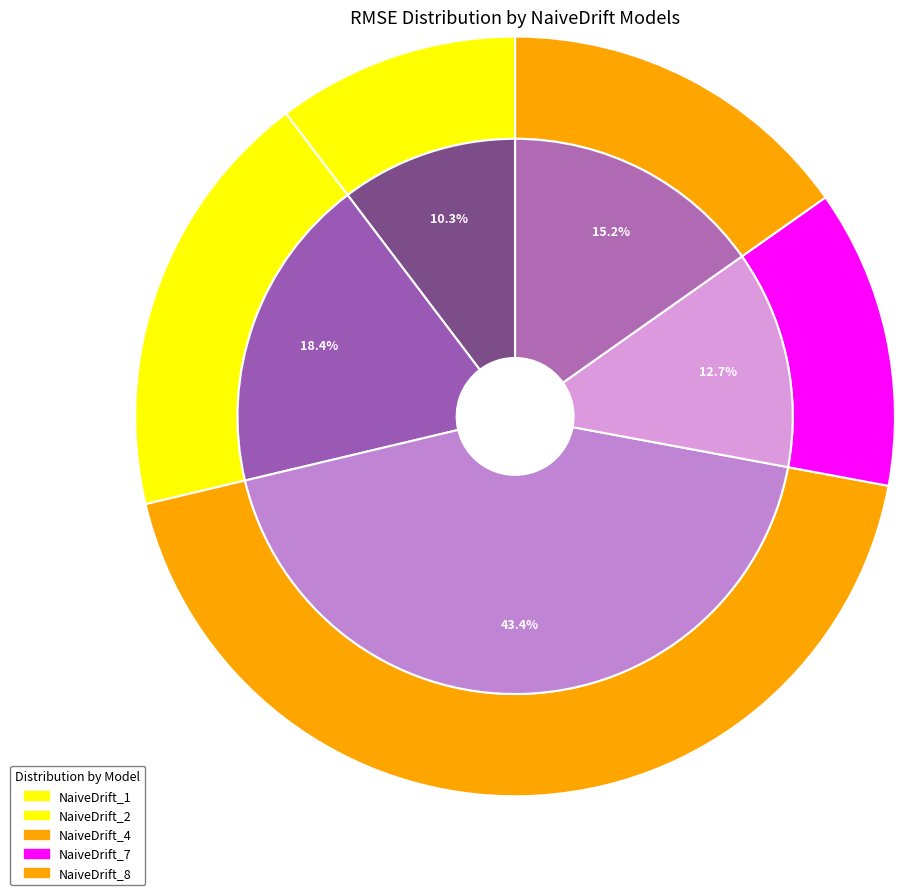

Is it true that NaiveDrift_1 is 10% of the pie?

True